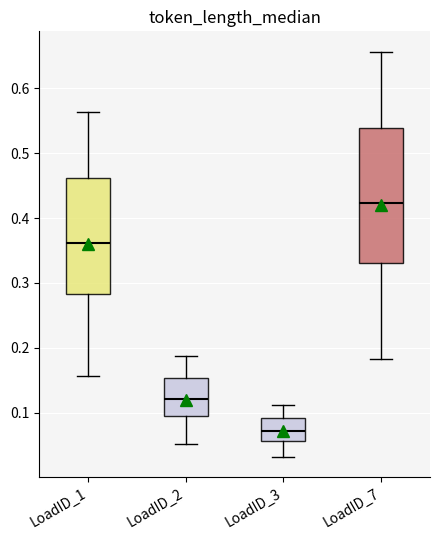

Where is the upper edge of the box for LoadID_2 on the y-axis? The values are not printed on the chart, so give them approximately, as read against the axis.

0.15